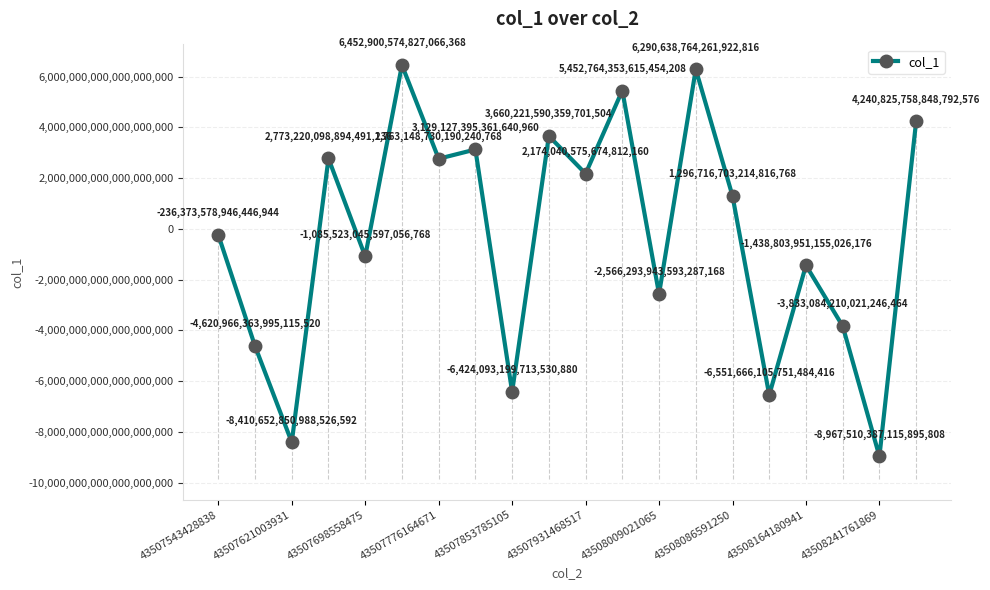

How many interior local peaks (higher than both neighbors) does the data have?

7